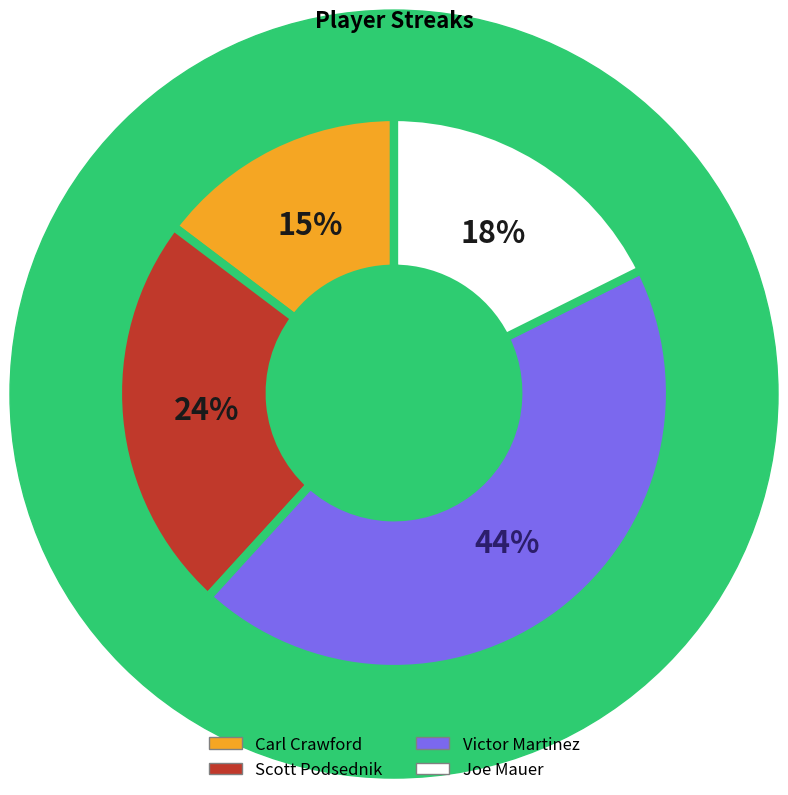

Is there a majority slice in this chart?

No